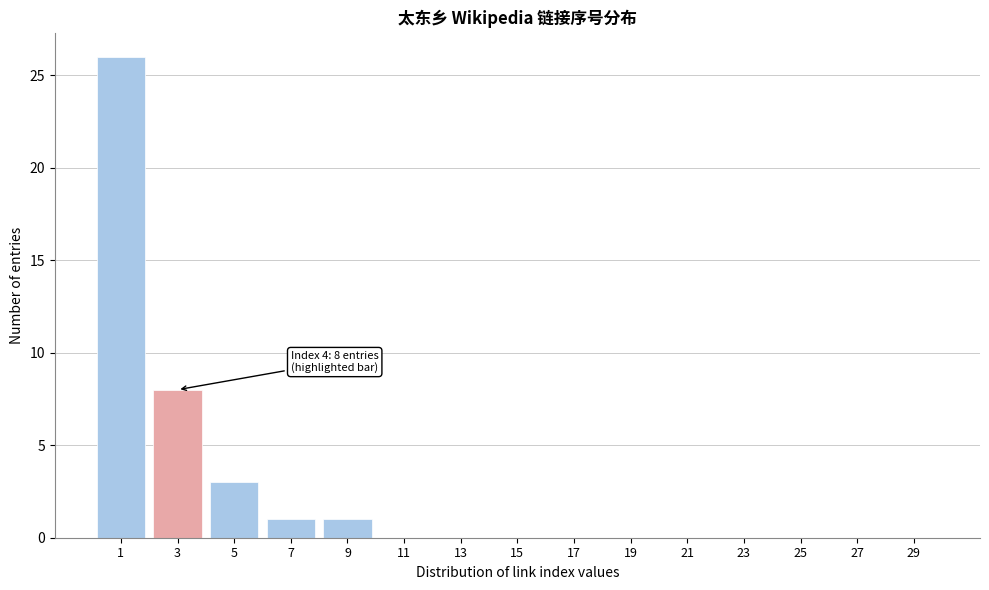

Reading left to right, what are all the values shown in this chart?

1=26	3=8	5=3	7=1	9=1	11=0	13=0	15=0	17=0	19=0	21=0	23=0	25=0	27=0	29=0